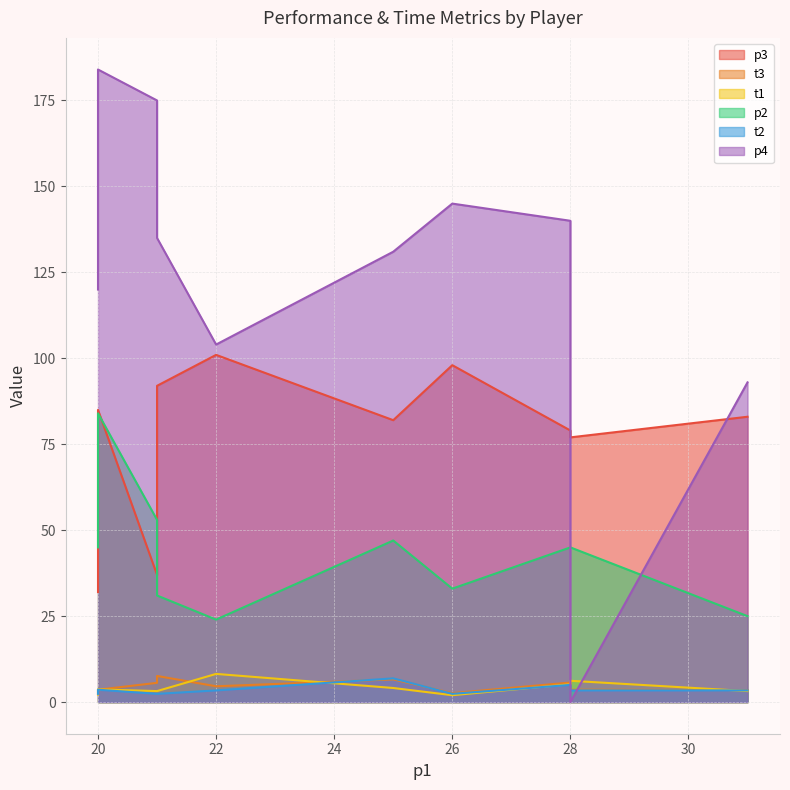

Which series ends up on top after the final intersection of t3 and t2?

t3